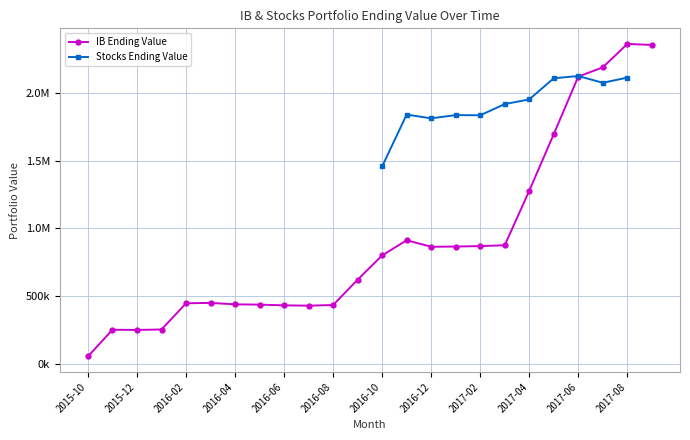

How many values exceed 800306?

12